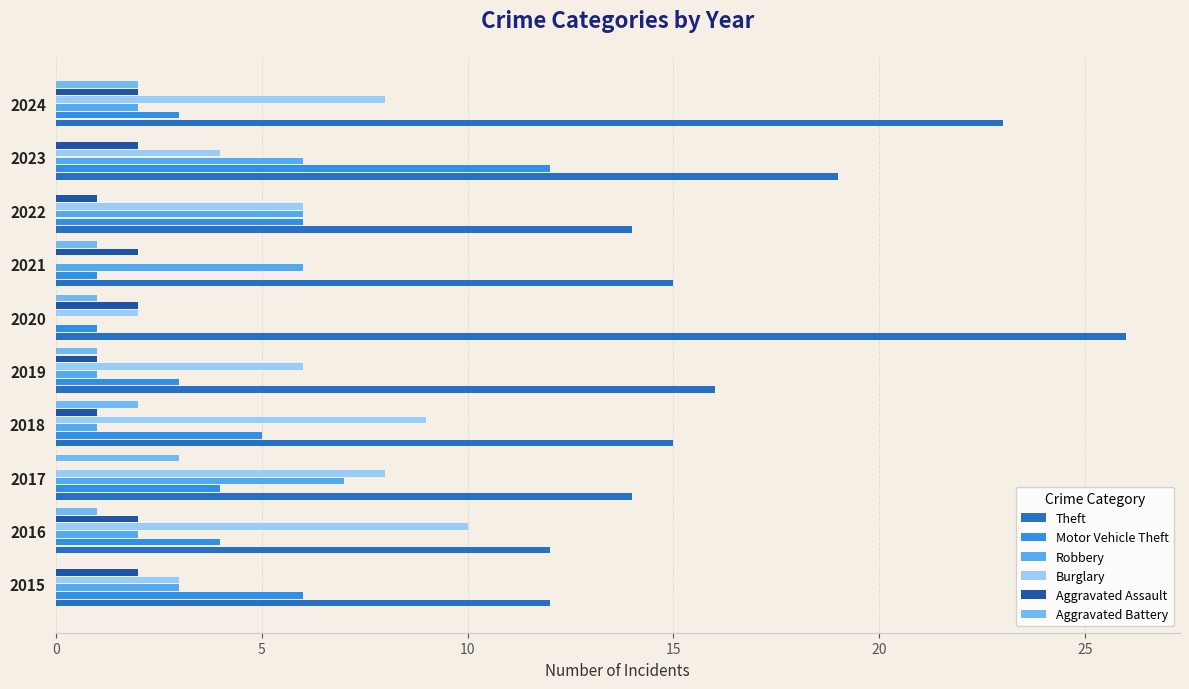

Count the number of data series in this chart.

6